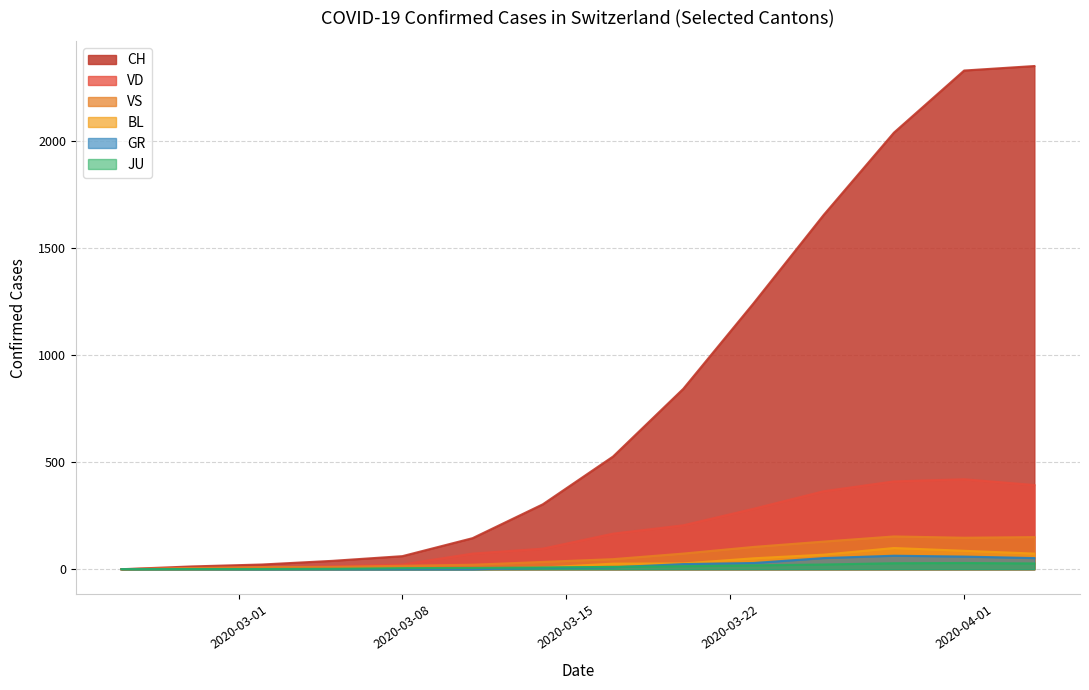

Rank the series at 2020-02-25 from highest to lowest value.

CH, VD, VS, GR, JU, BL